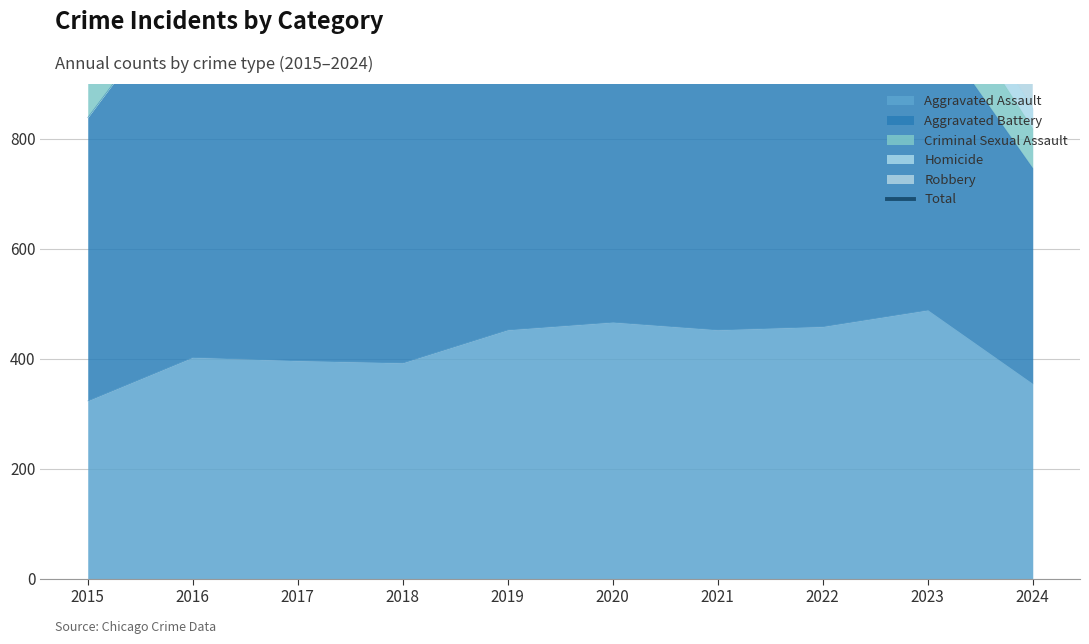

Is it true that the value at 2024 is 417?

False